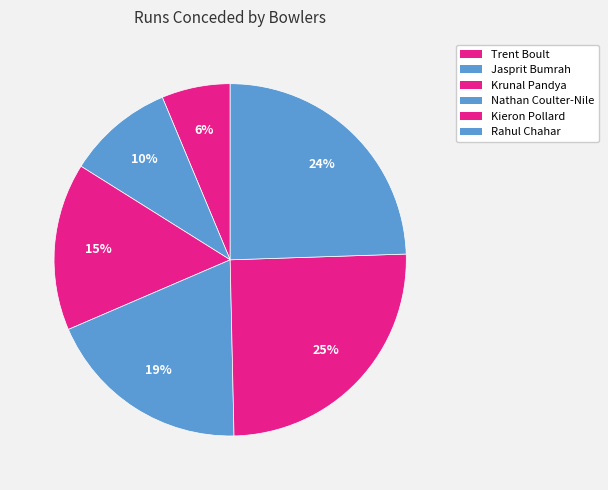

How many segments does this pie chart have?

6